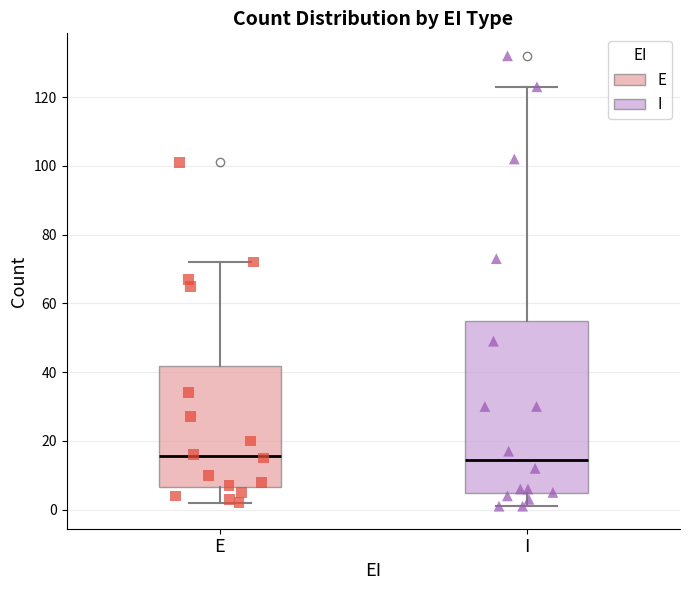

Reading left to right, read every box against the y-axis: the position of its median line, the range the box covers, and the ends of its whiskers. The values are not printed on the chart, so give them approximately, as read against the axis.

E: median 16, box 6 to 42, whiskers 2 to 72
I: median 14, box 4 to 56, whiskers 2 to 124